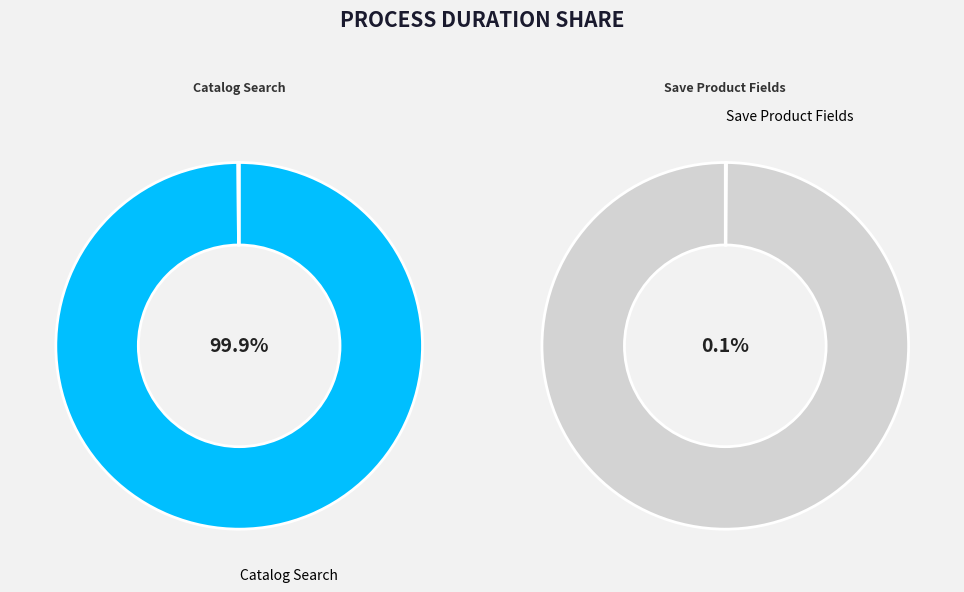

Count the number of slices in the pie.

2